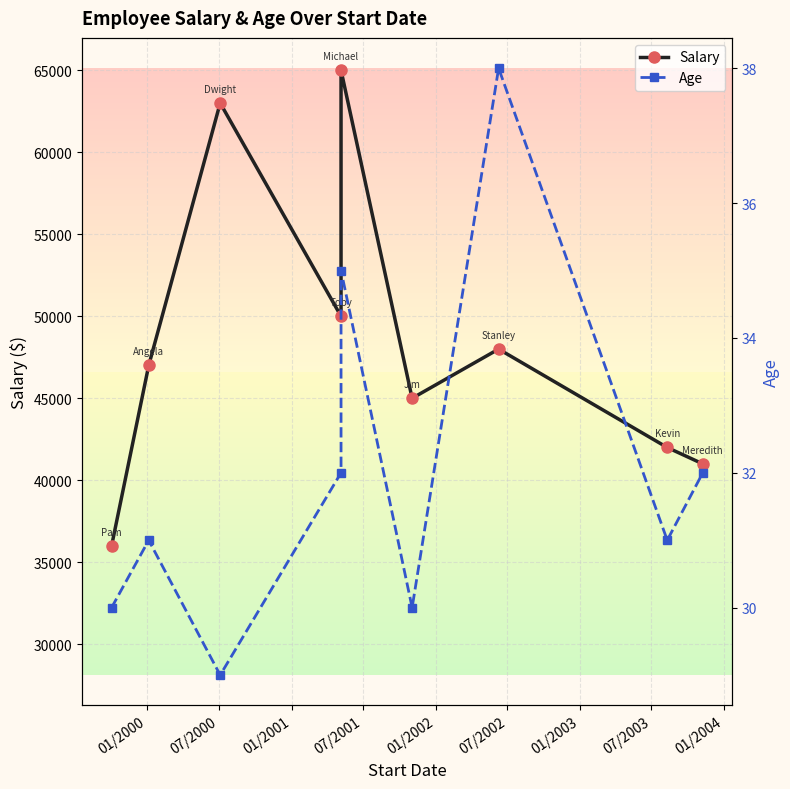

Where is Salary nearest to the value 50500?

07/2001